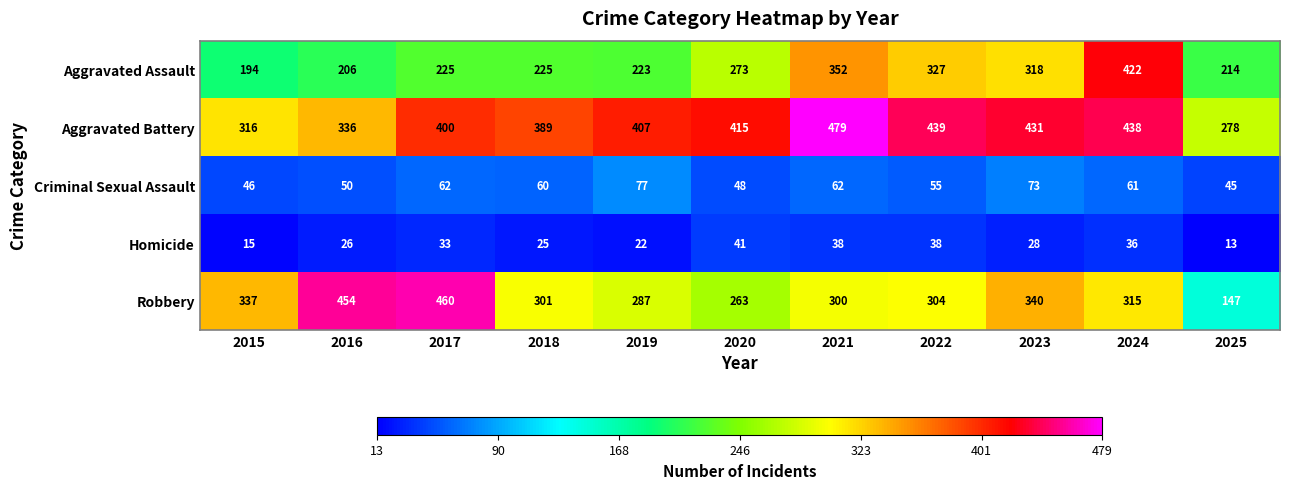

The Robbery series shows 304 at 2022. True or false?

True